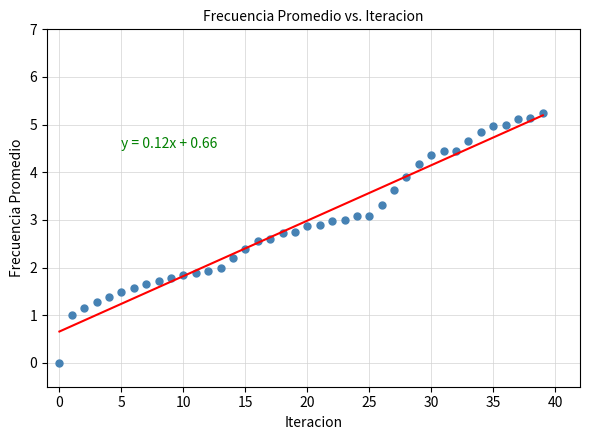

What is the range of Y values (max minus min)?

5.2